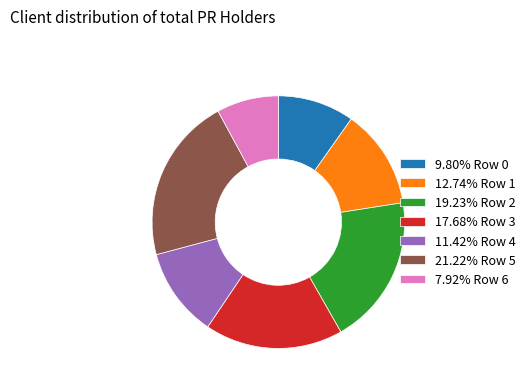

Approximately how many times larger is the value at 11.42% Row 4 compared to 12.74% Row 1?

0.9